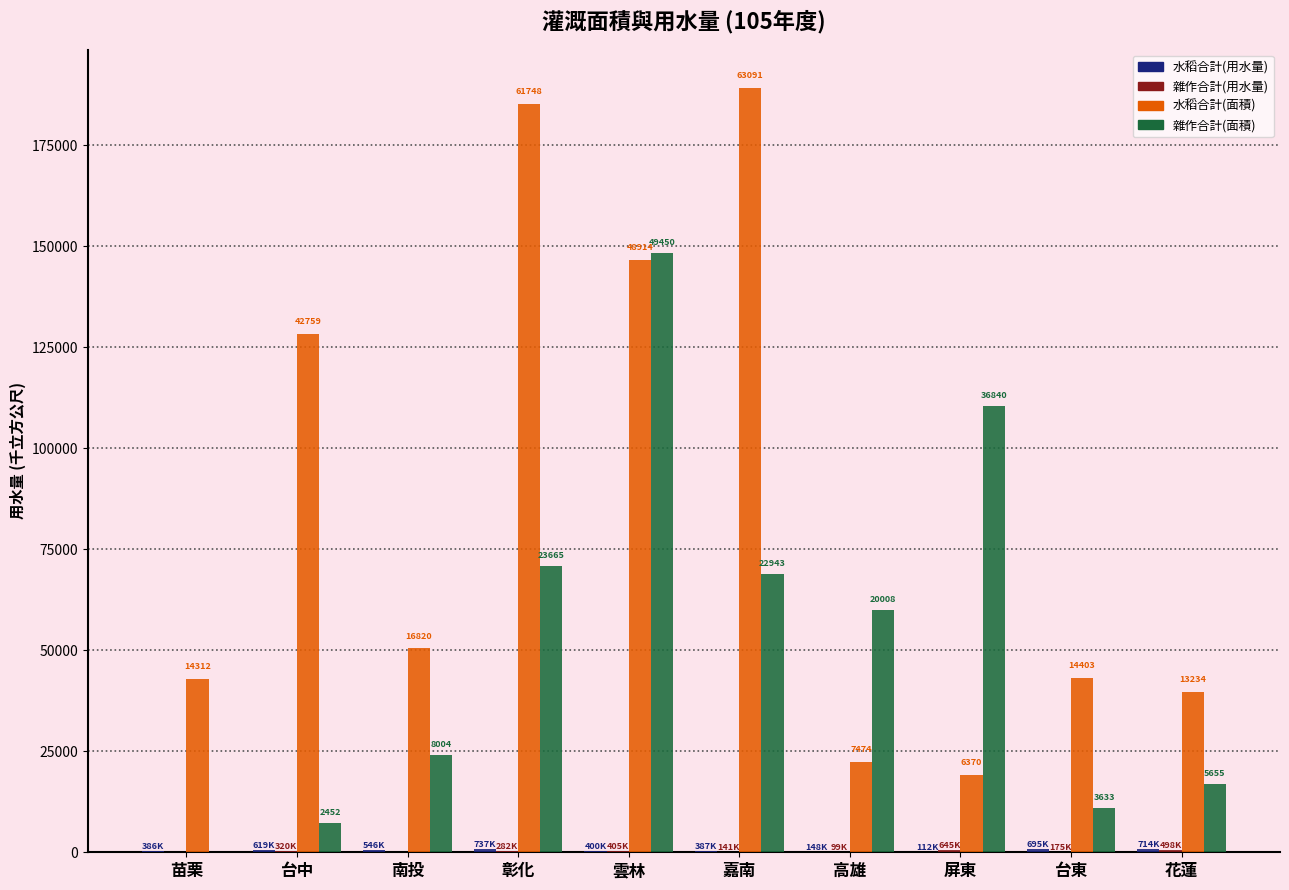

How many series are shown in this chart?

4